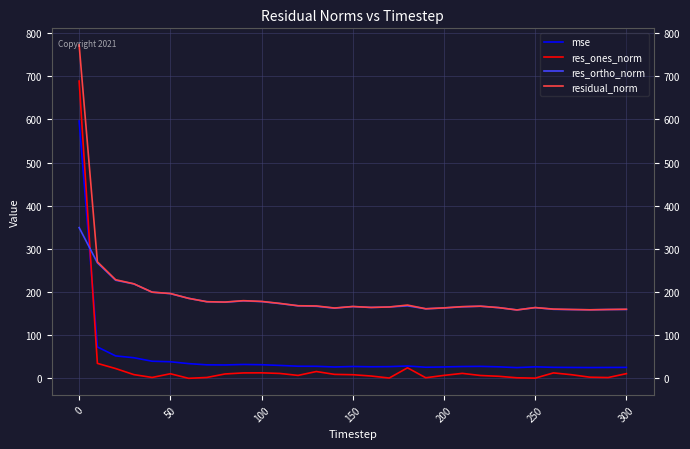

How many values in the residual_norm series exceed 167?

16